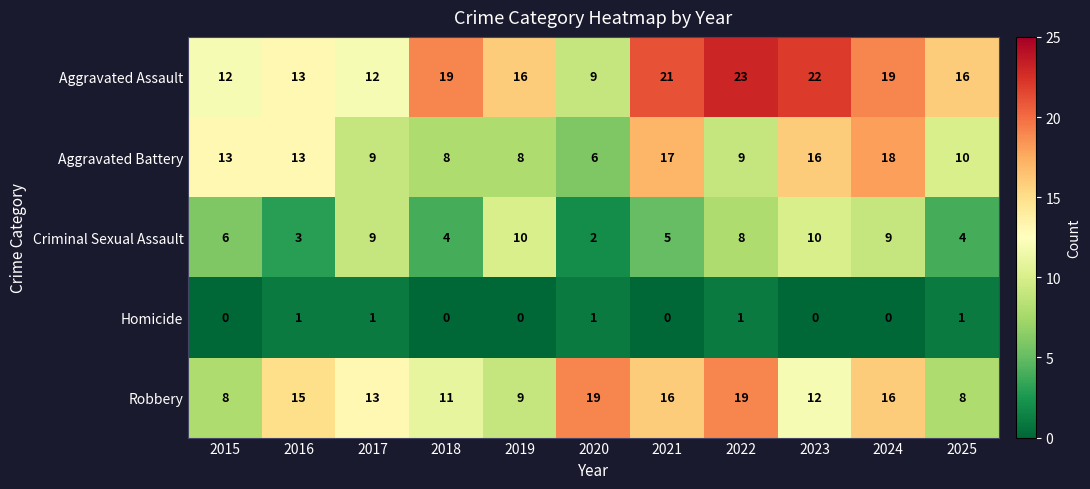

Between 2019 and 2020, which series saw the biggest shift?

Robbery